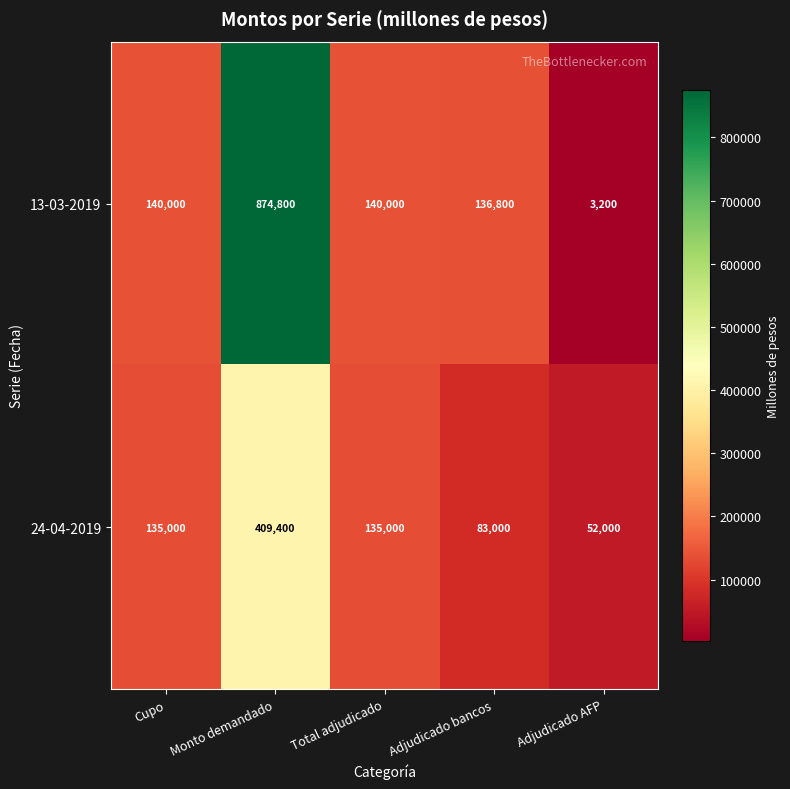

What is the sum of all 13-03-2019 values?

1294800